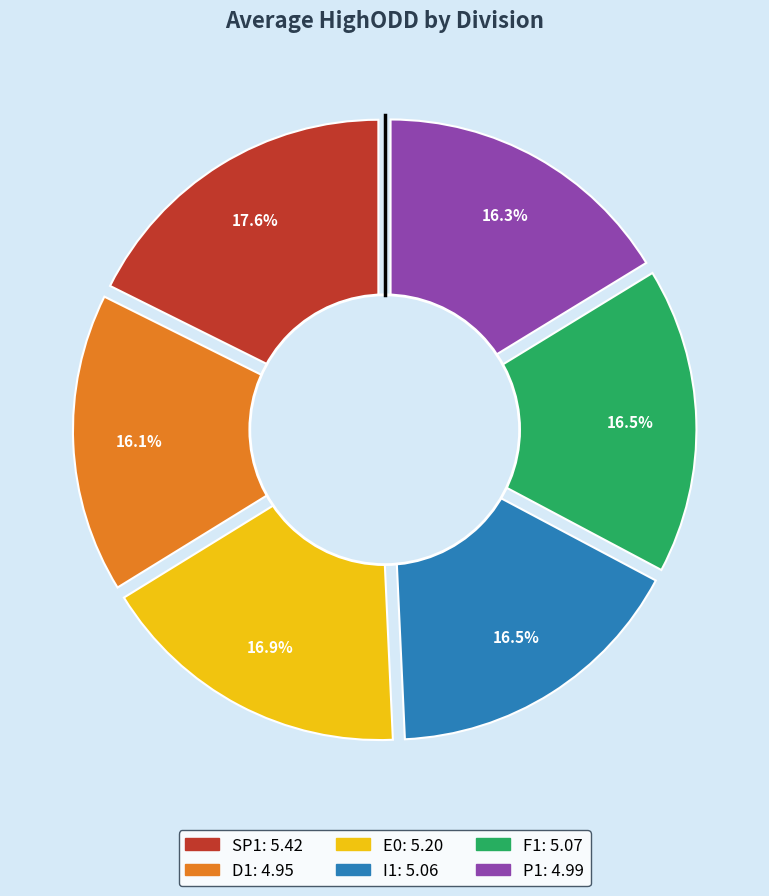

To the nearest percent, what percentage of the pie is E0?

17%